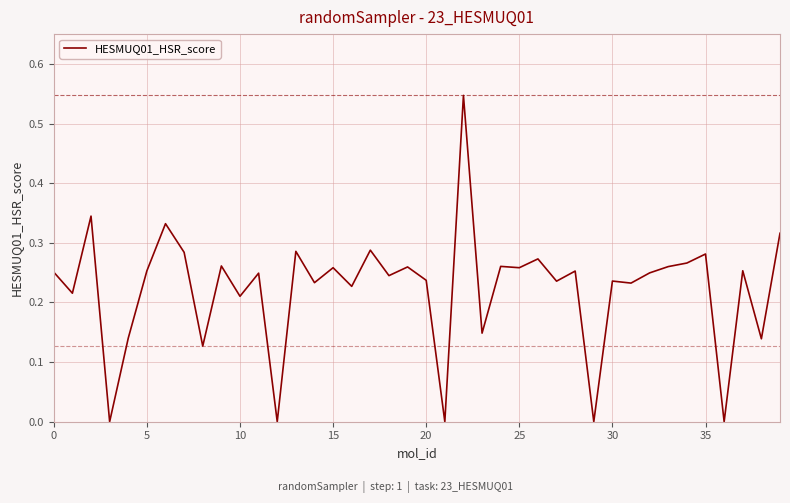

Count the number of data series in this chart.

1